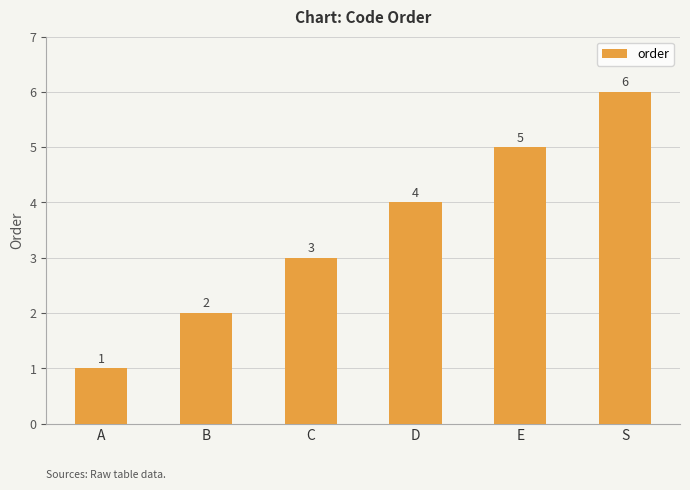

Which has a higher value, S or B?

S